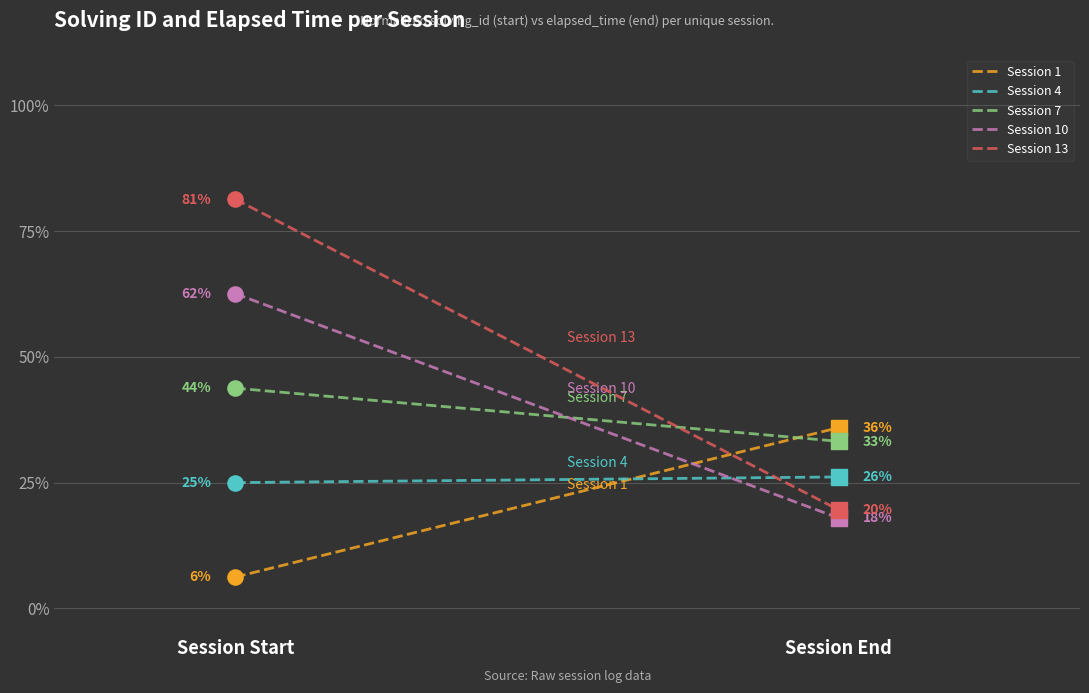

Which series contains the highest Y value?

Session 13